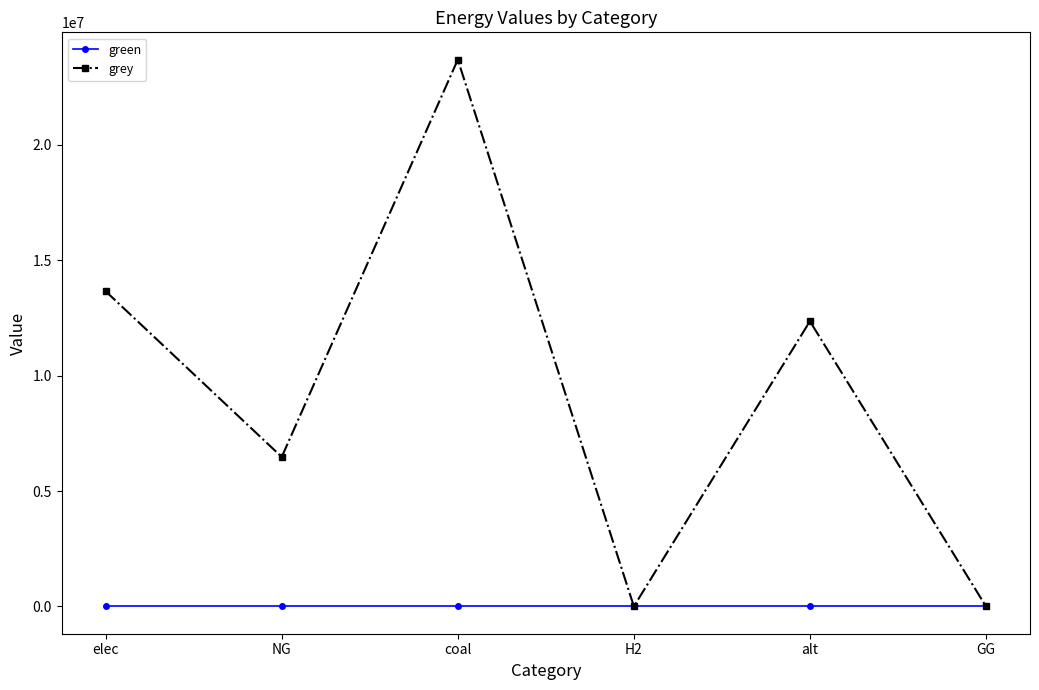

Which series has the largest range (max minus min)?

grey